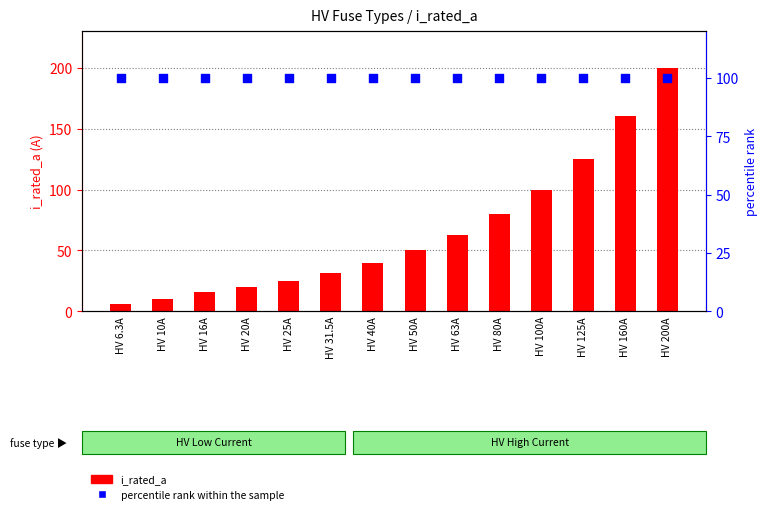

What are all the series names shown in the legend?

i_rated_a, percentile rank within the sample